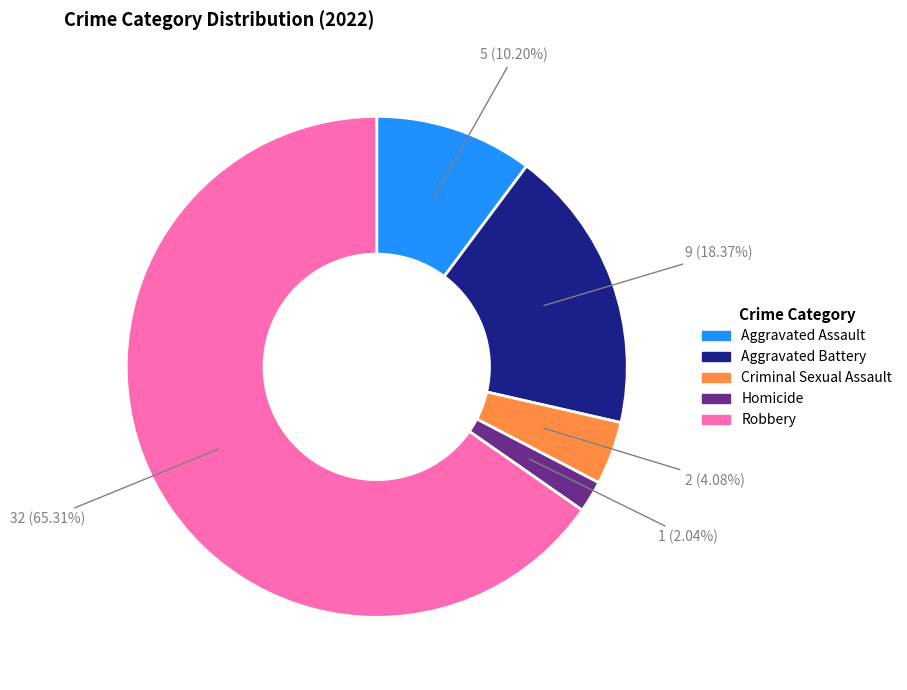

True or false: Aggravated Assault accounts for 19% of the total.

False